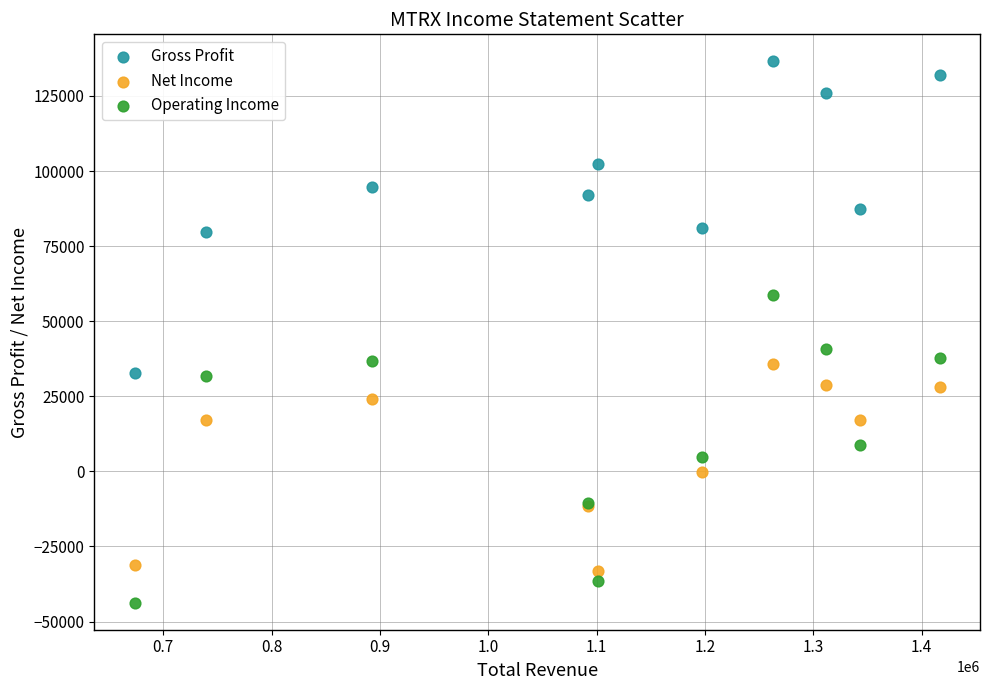

Which series contains the lowest Y value?

Operating Income